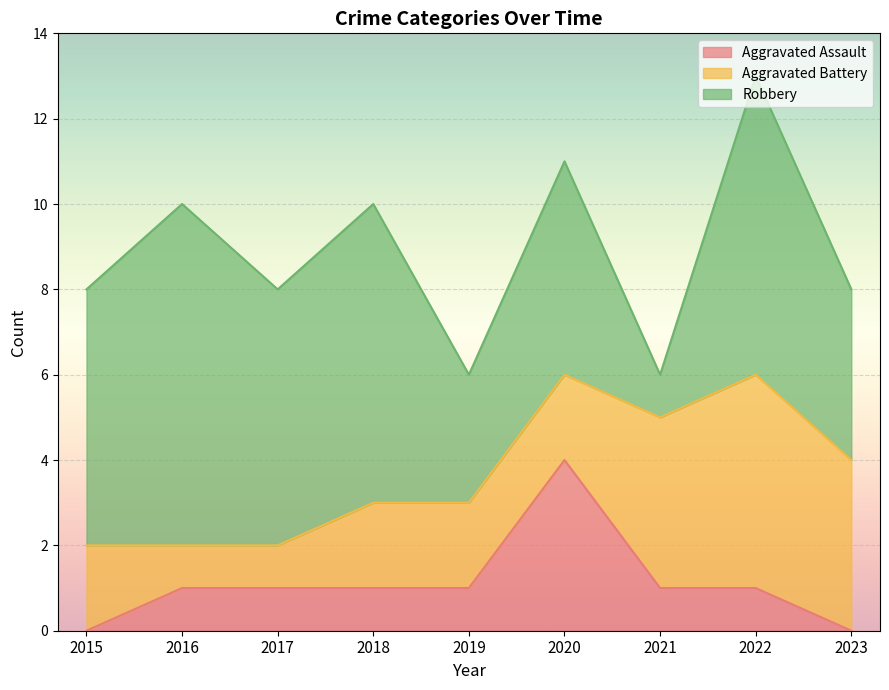

True or false: Aggravated Battery has a value of 5 at 2023.

False